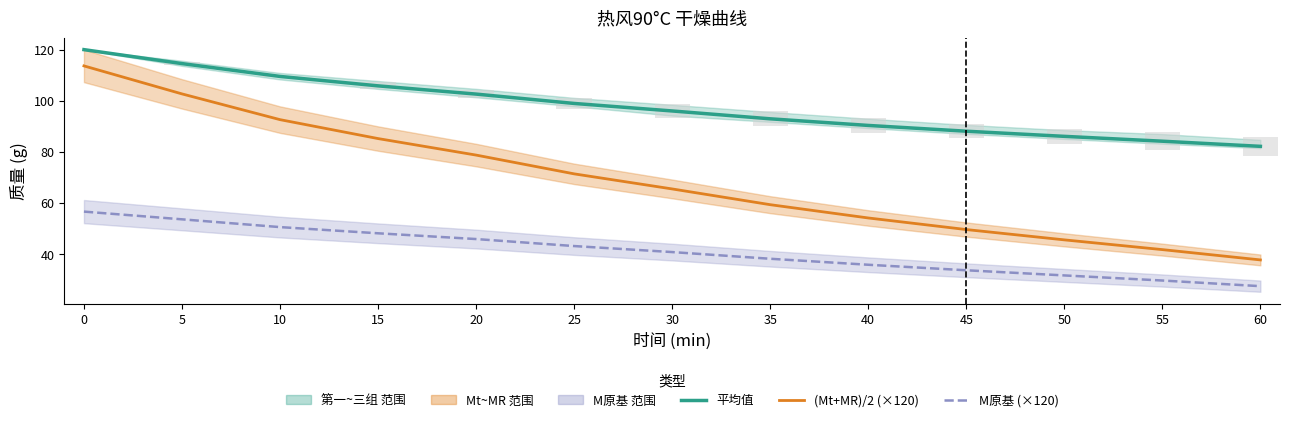

Reading left to right, extract all data points from this chart.

平均值: 0=120.0	5=114.5	10=109.5	15=105.8	20=102.6	25=99.0	30=96.0	35=92.9	40=90.3	45=88.1	50=86.1	55=84.2	60=82.2
(Mt+MR)/2 (×120): 0=113.6	5=102.7	10=92.6	15=85.2	20=78.7	25=71.4	30=65.5	35=59.3	40=54.2	45=49.6	50=45.6	55=41.8	60=37.7
M原基 (×120): 0=56.6	5=53.6	10=50.6	15=48.2	20=45.9	25=43.2	30=40.8	35=38.2	40=35.8	45=33.7	50=31.7	55=29.7	60=27.5
第二组 偏差 (×4): 0=0.0	5=0.9	10=0.7	15=2.7	20=3.1	25=4.2	30=5.2	35=5.9	40=6.2	45=5.6	50=5.6	55=7.1	60=7.3